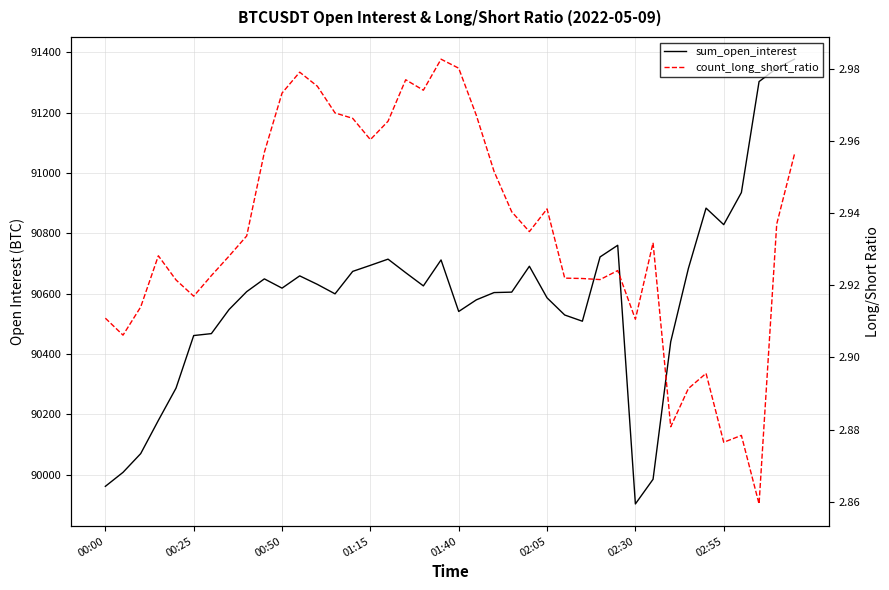

At which category is the sum across all series the highest?

39